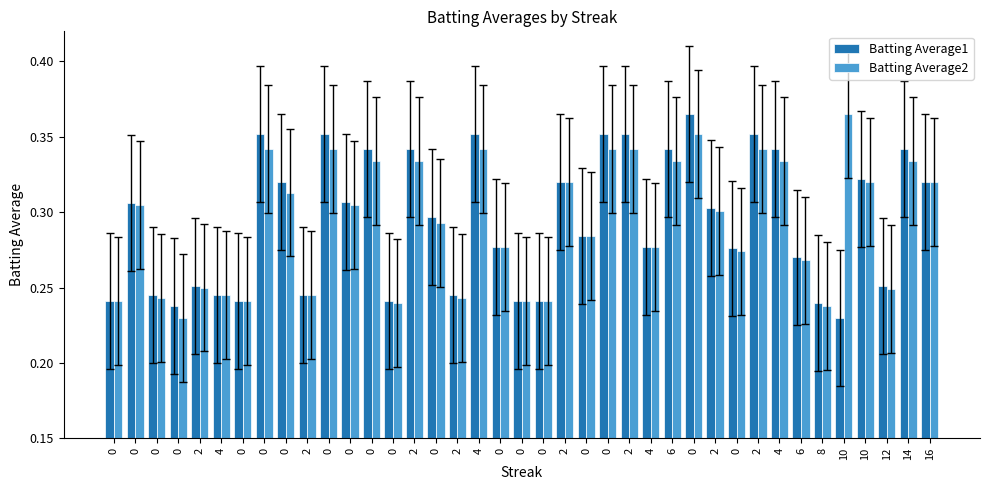

Which category has the lowest value across all series?

10